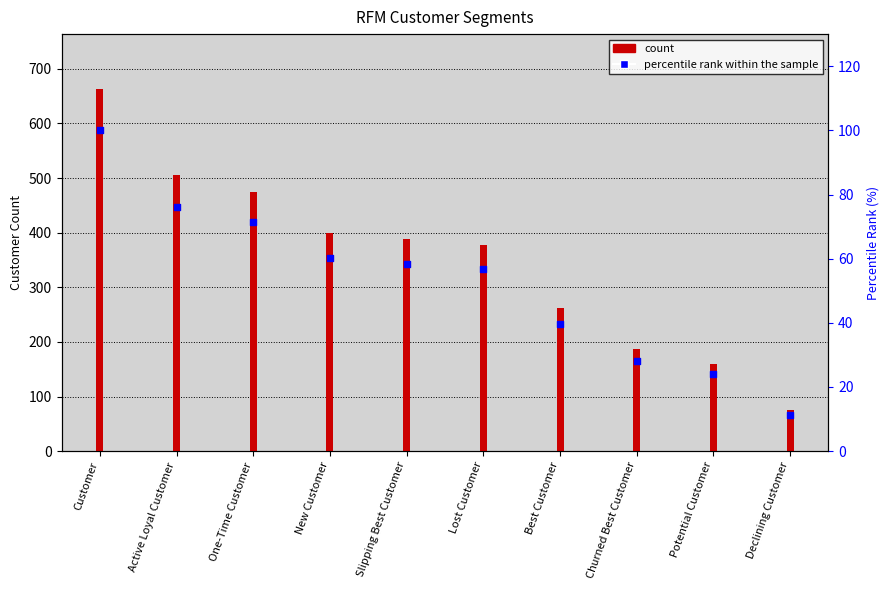

Which series has the largest total across all categories?

count